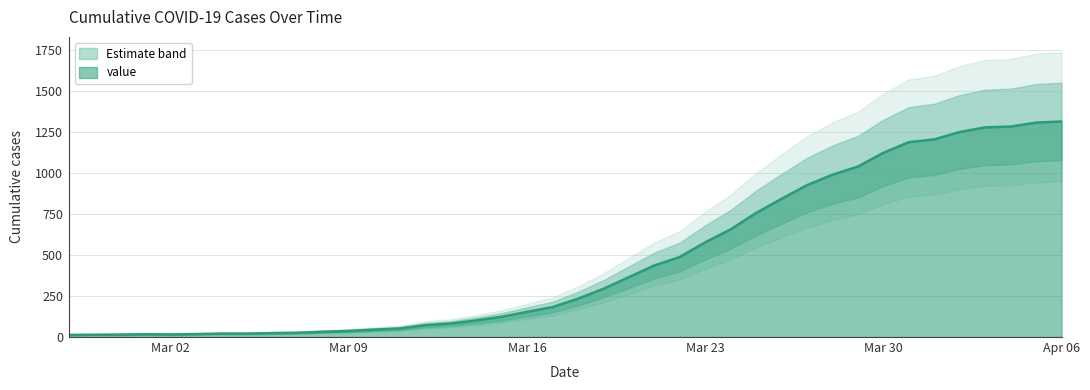

What is the approximate value at 2020-03-27?

924